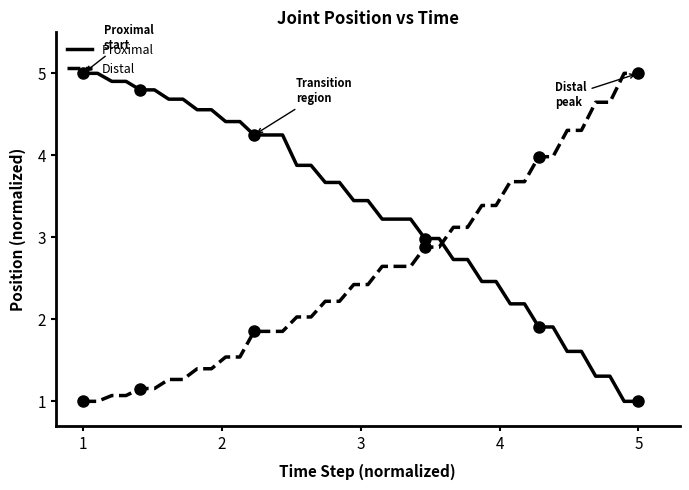

List the series in order of their overall mean, highest first.

Proximal, Distal